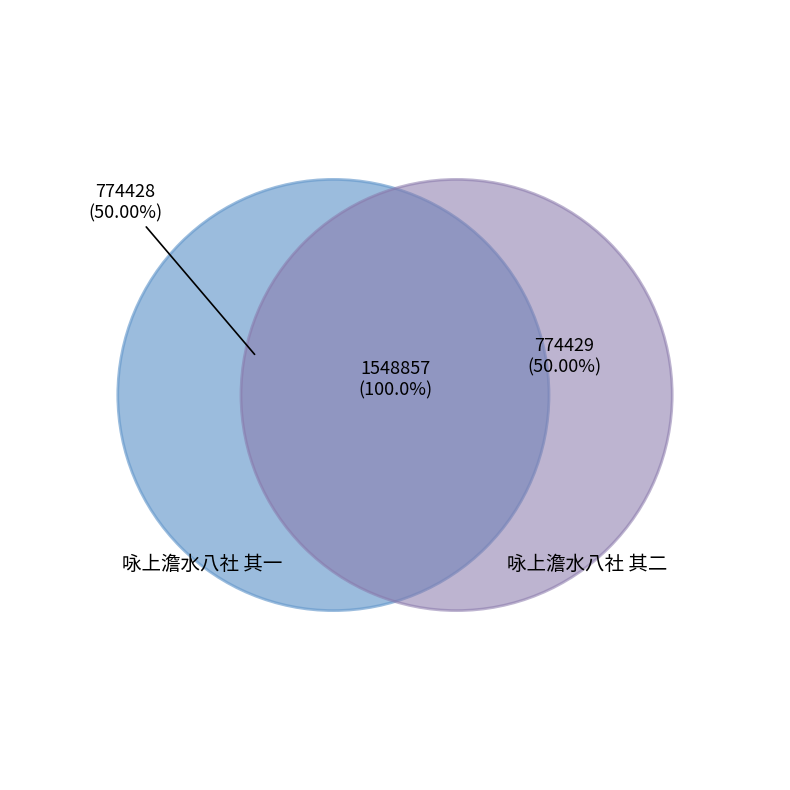

Is it true that 咏上澹水八社 其一 is 50% of the pie?

True